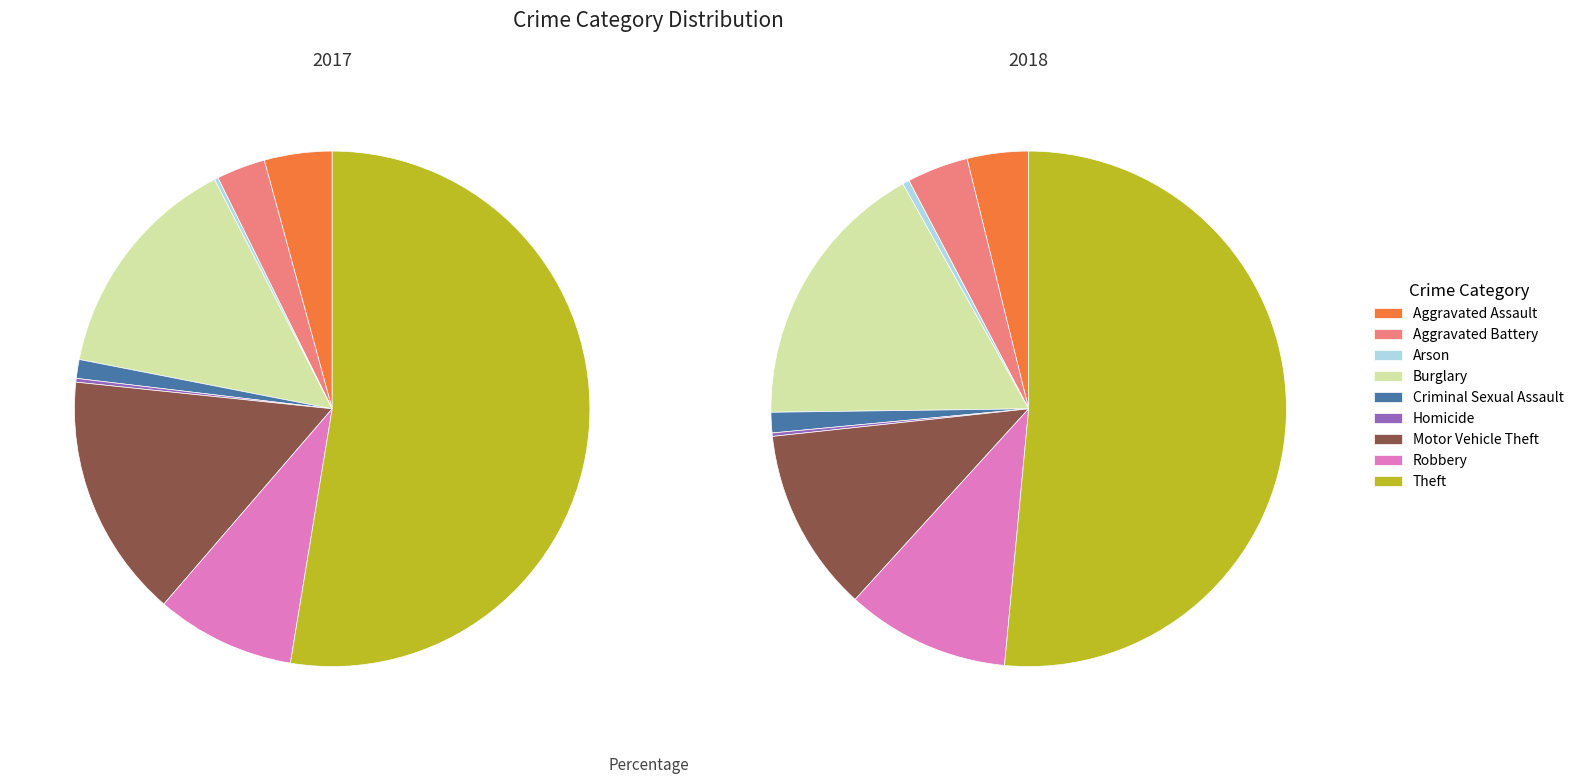

How many slices are in this pie chart?

9